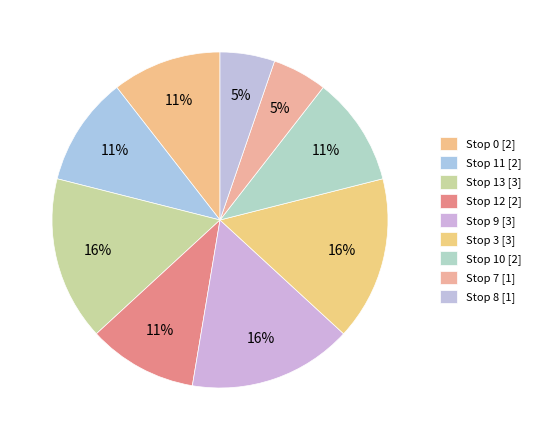

Does any single category account for the majority?

No